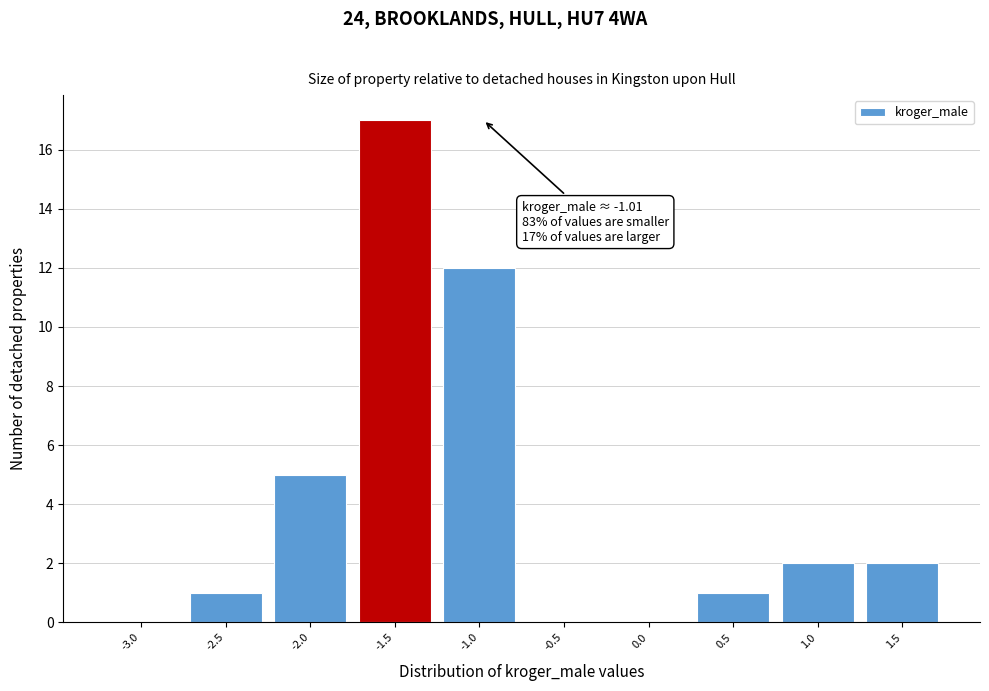

Reading left to right, extract all data points from this chart.

-3.0=0	-2.5=1	-2.0=5	-1.5=17	-1.0=12	-0.5=0	0.0=0	0.5=1	1.0=2	1.5=2